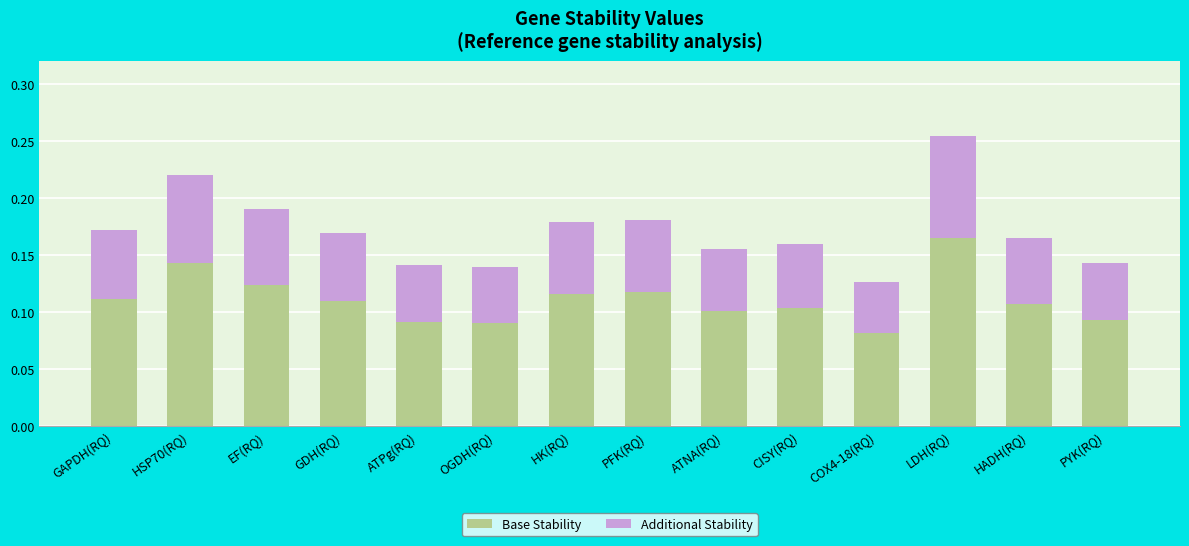

At which label is Base Stability closest to 0?

COX4-18(RQ)